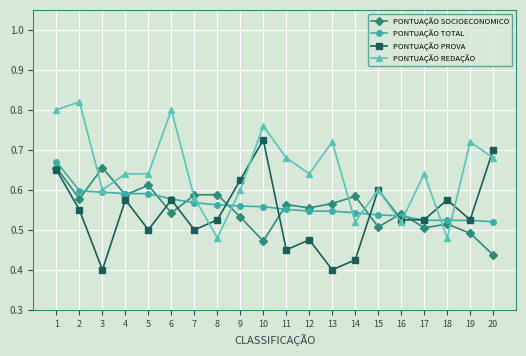

What is the total value across all series at 18?

2.1